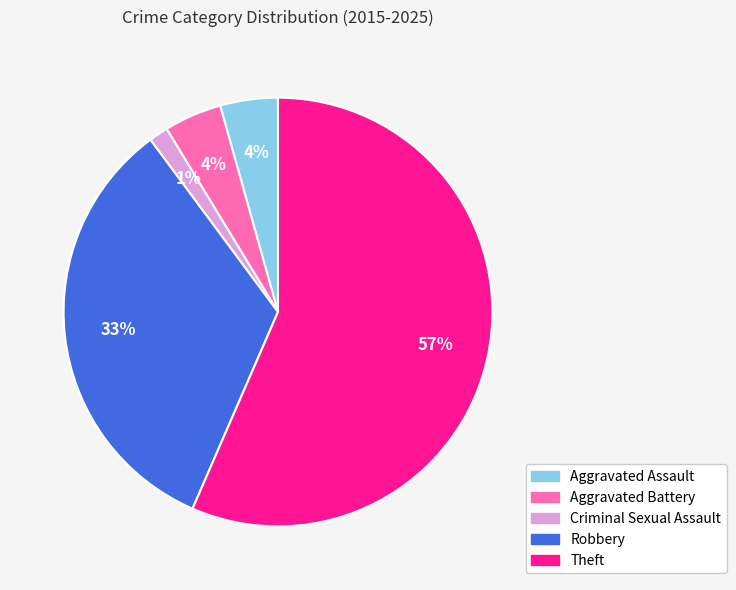

Combined, do Criminal Sexual Assault and Theft account for over 50%?

Yes